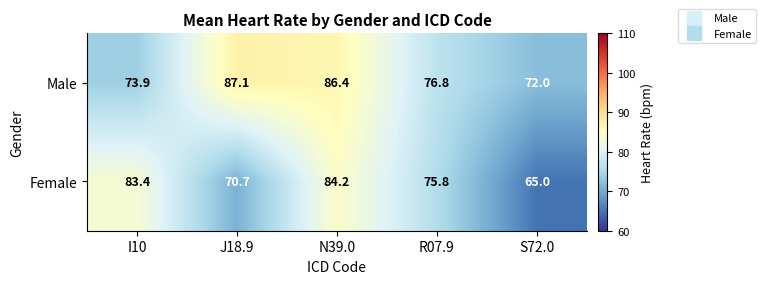

What is the total value across all series at I10?

157.3